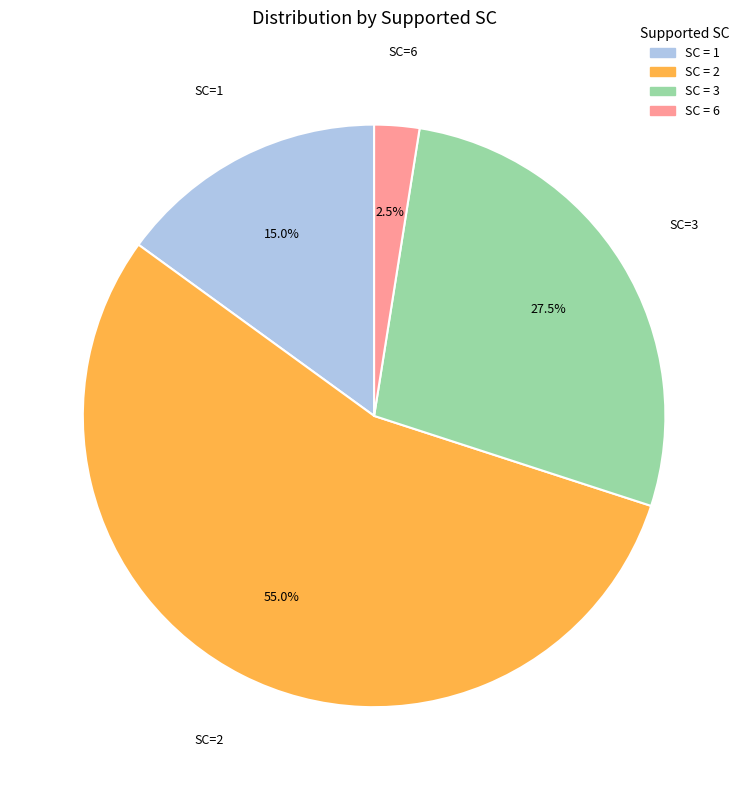

What is the total percentage of SC=3 and SC=2?

82.5%